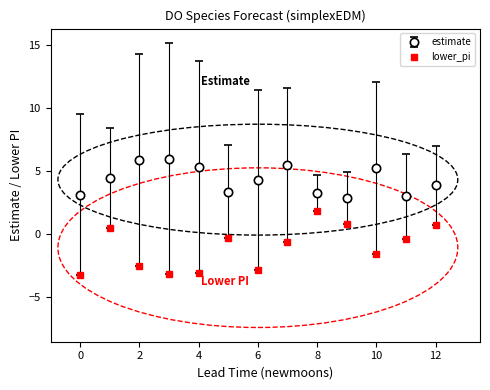

Which series has the largest total across all categories?

estimate